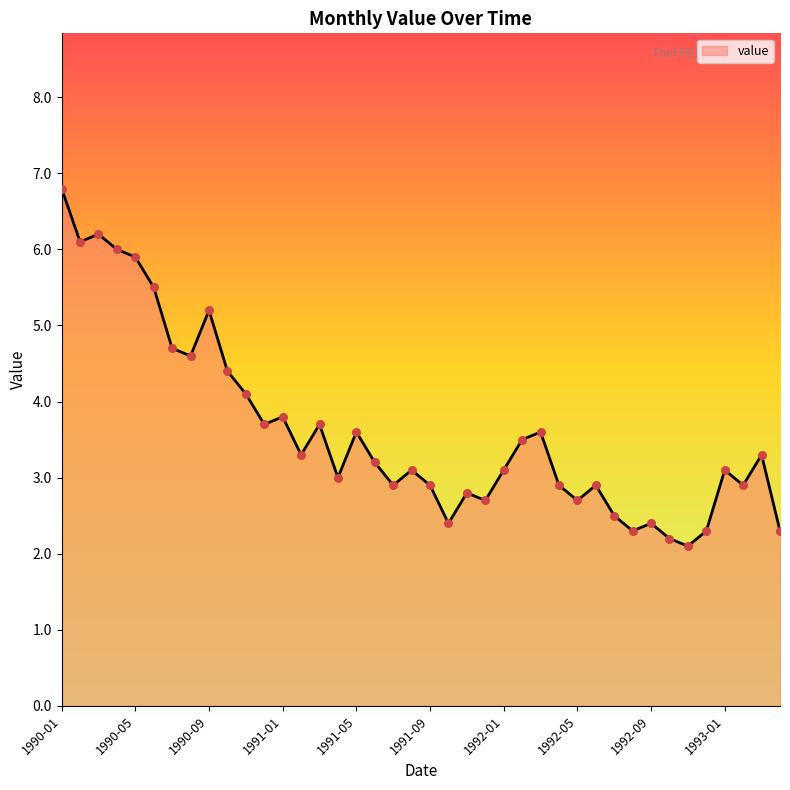

What is the smallest value displayed?

2.1